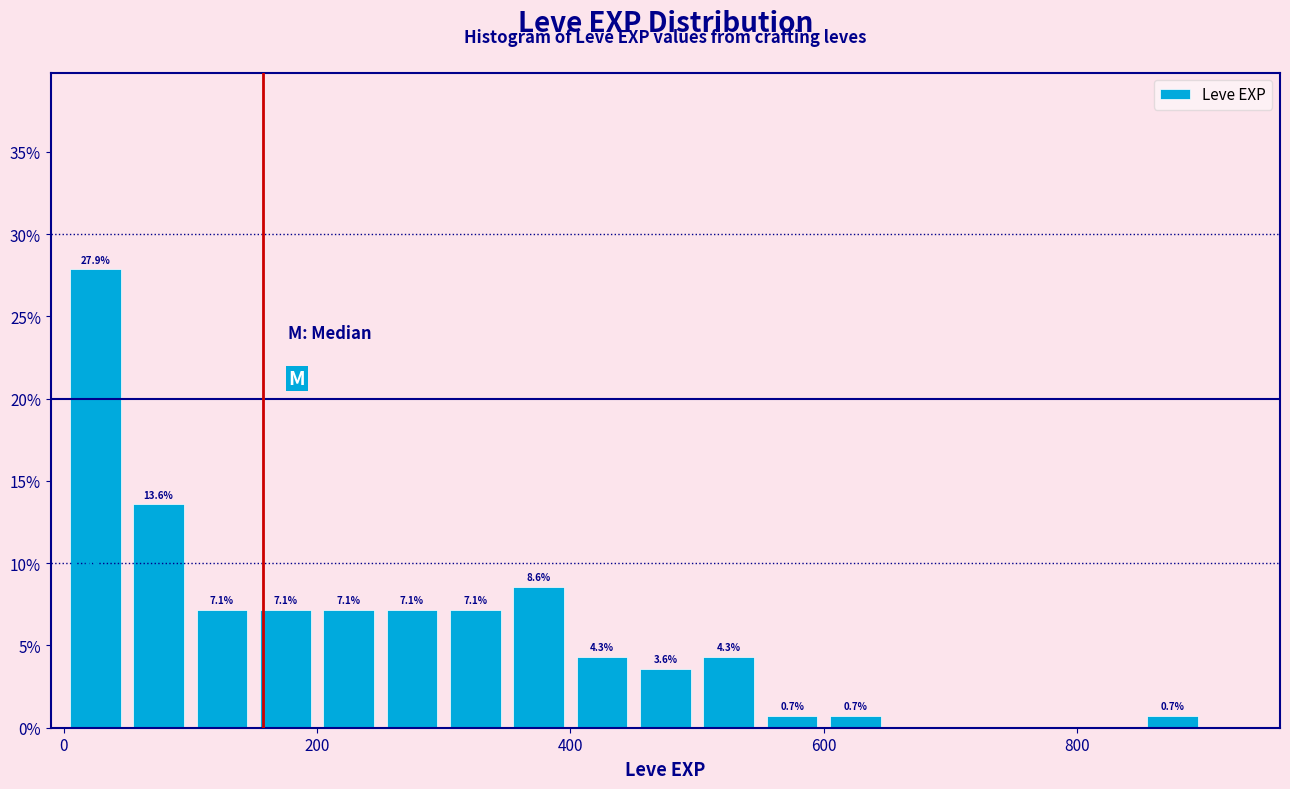

Around what value on the x-axis is the tallest bar? Give the approximate position of its centre, as read against the axis.

20